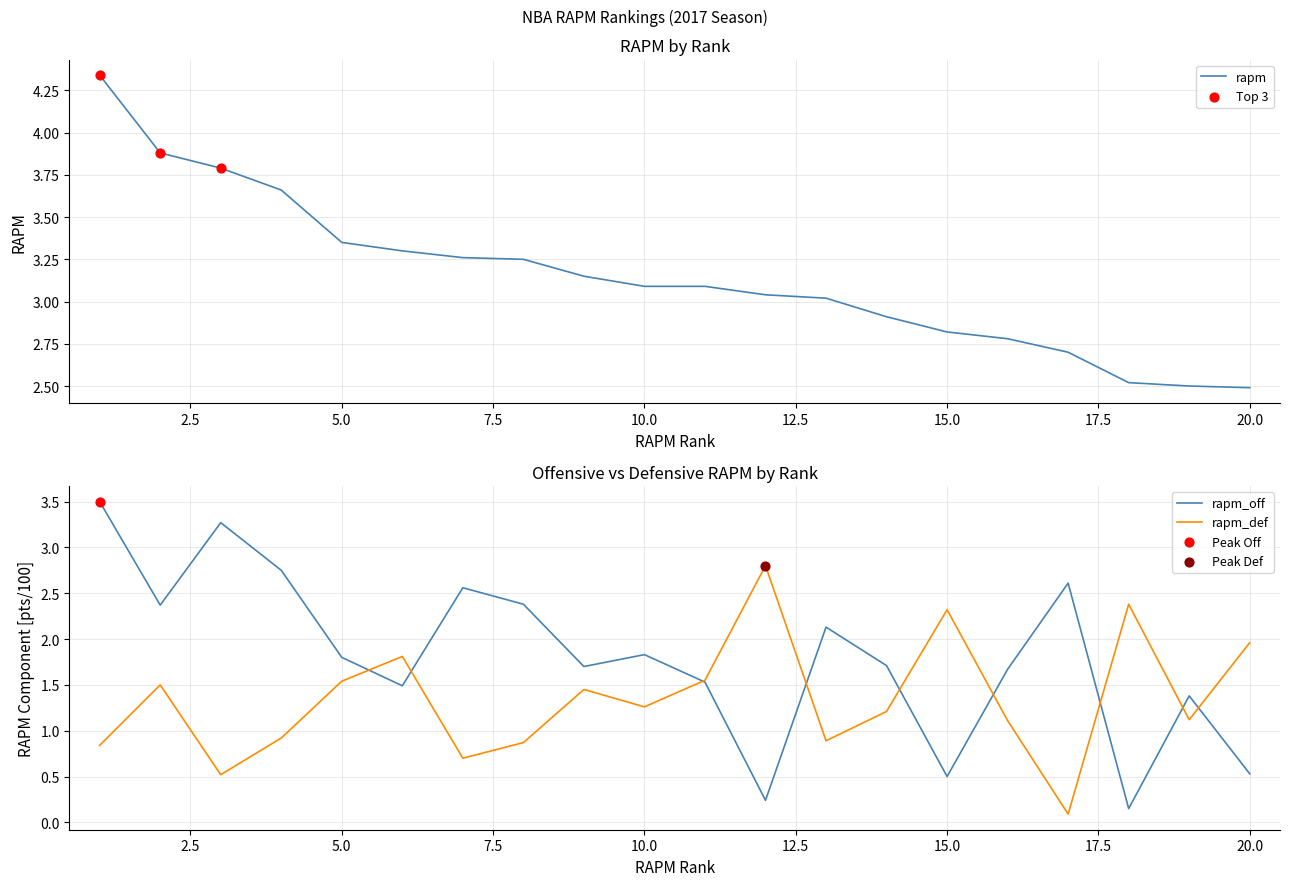

Which series has the largest Y range (max minus min)?

rapm_off